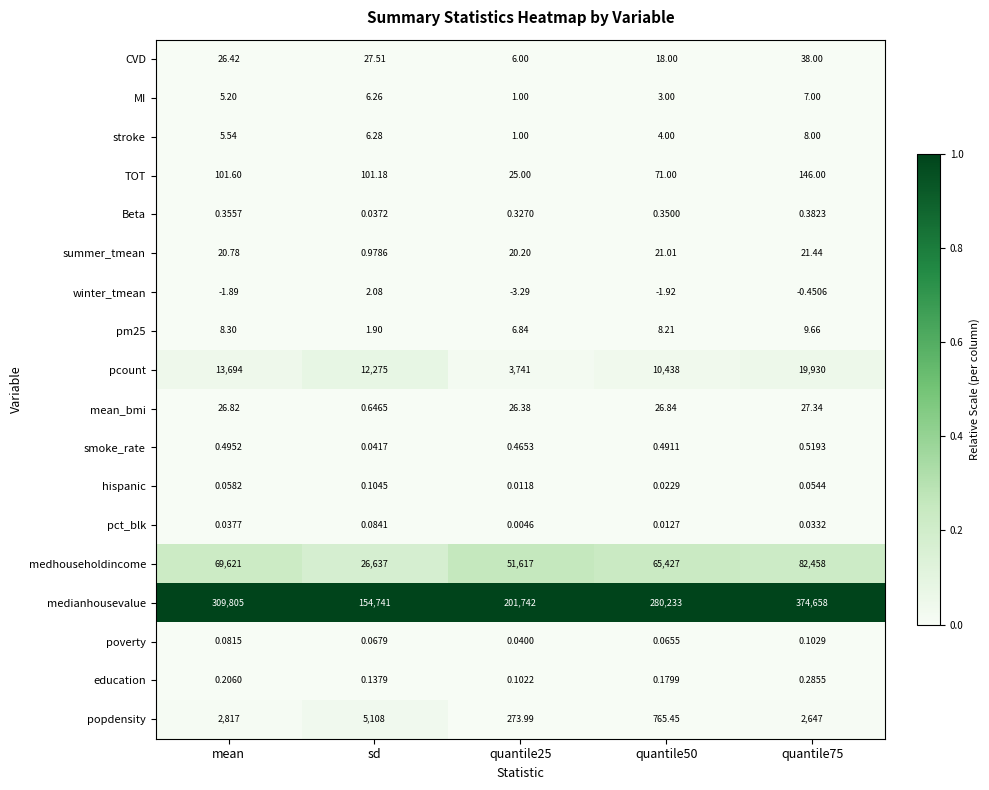

What is the total value across all series at sd?

198908.3